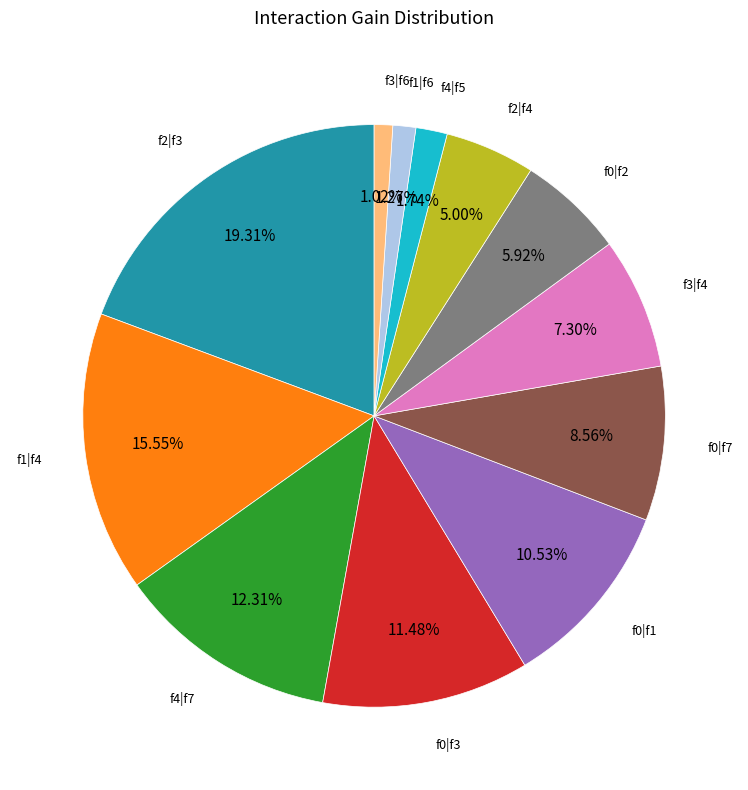

Is there a majority slice in this chart?

No